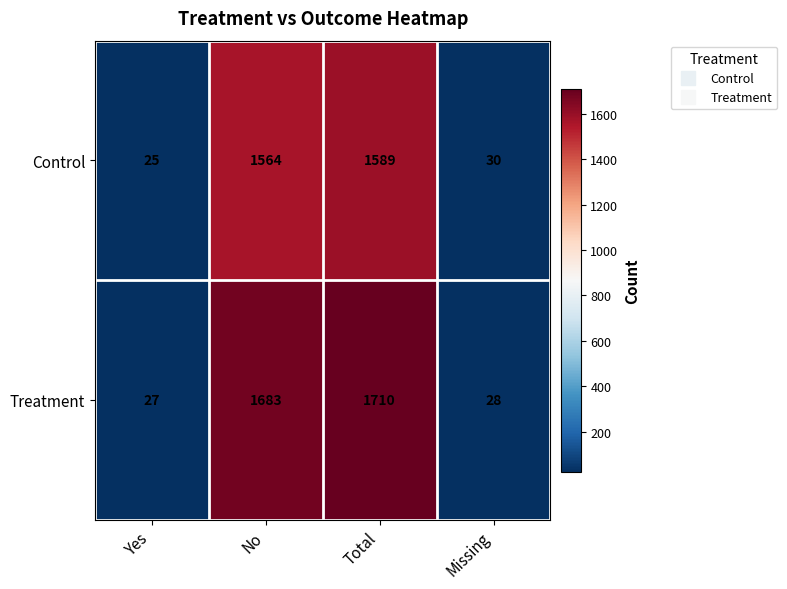

What is the spread (max minus min) of values at Total?

121